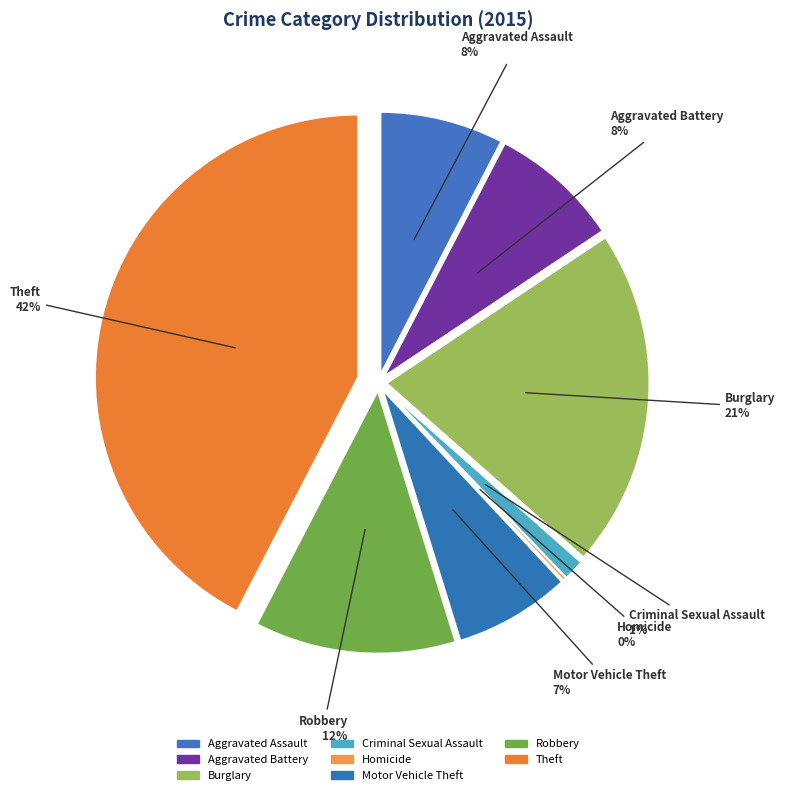

What percentage is NOT represented by Aggravated Assault?

92.4%